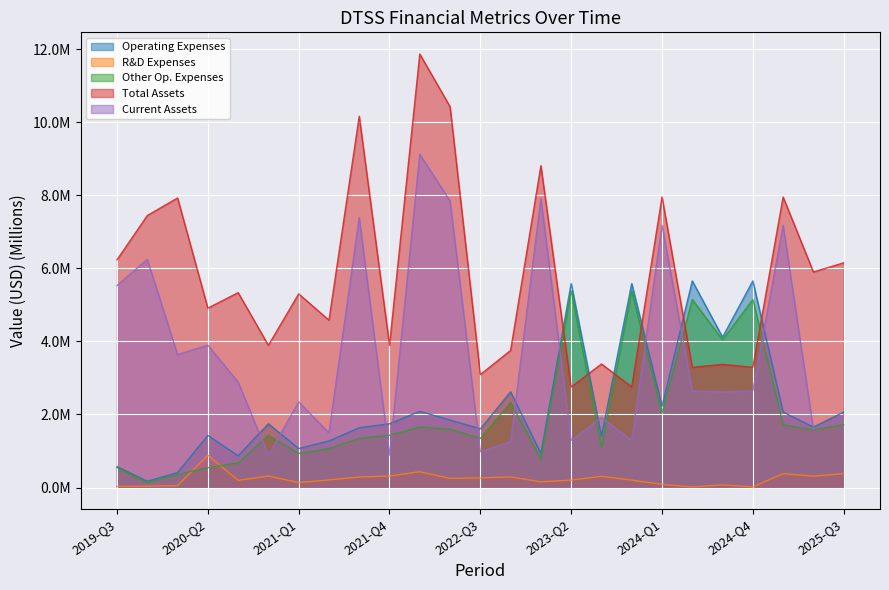

What position from the left is 2021-Q4?

10